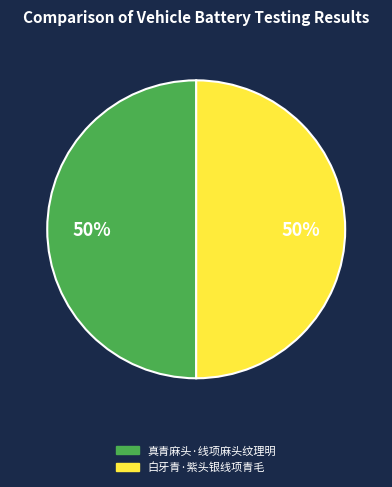

The 真青麻头·线项麻头纹理明 slice represents 50% of the pie. True or false?

True